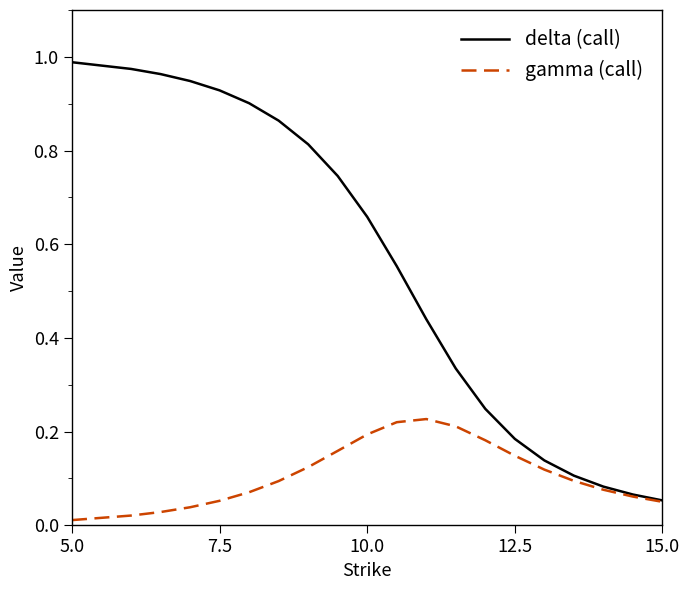

At how many categories does at least one series exceed 0?

20